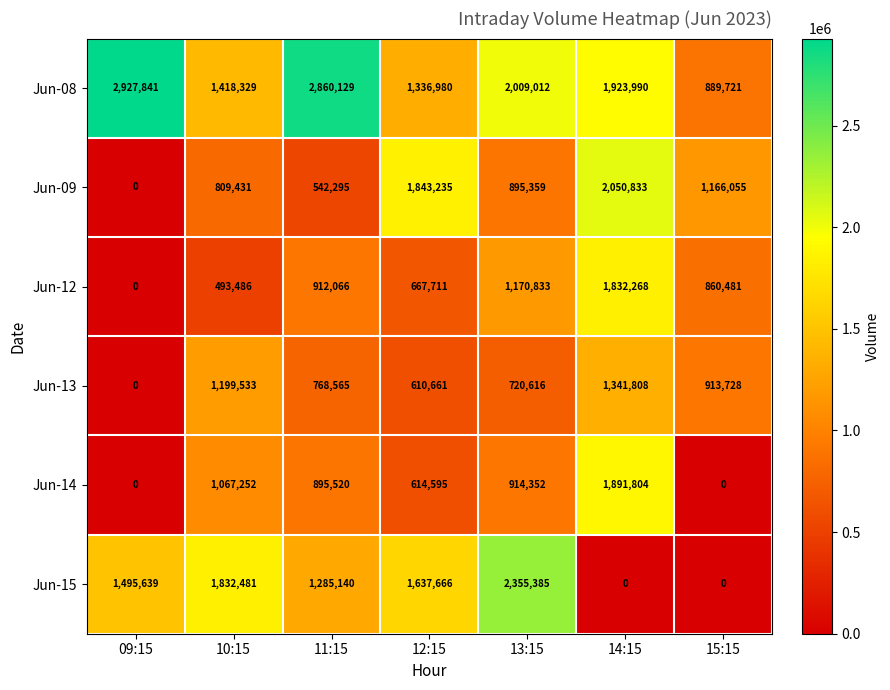

Which category has the highest value in the Jun-08 series?

09:15